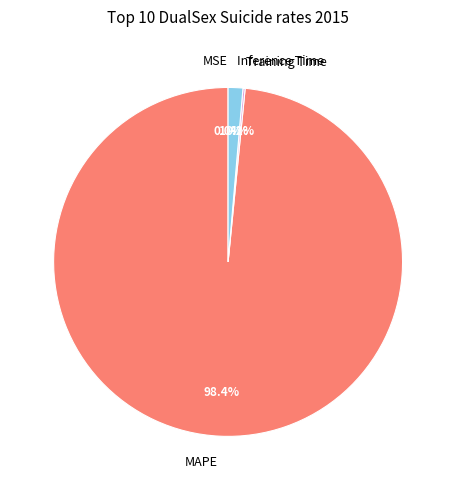

To the nearest percent, what is the difference between the largest and smallest slice percentages?

98%